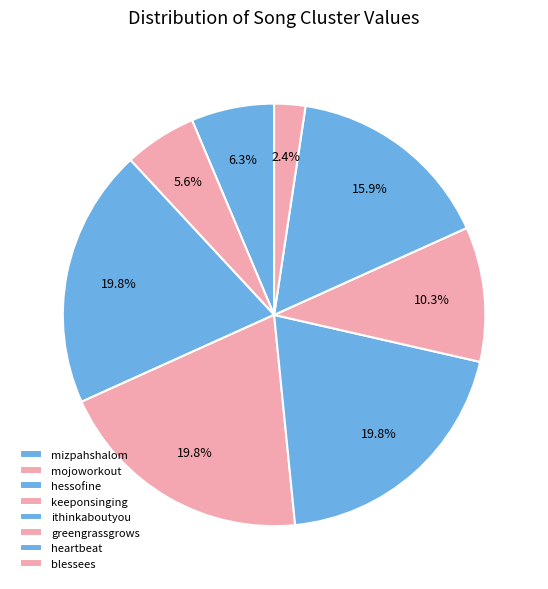

To the nearest percent, what percentage of the pie is blessees?

2%